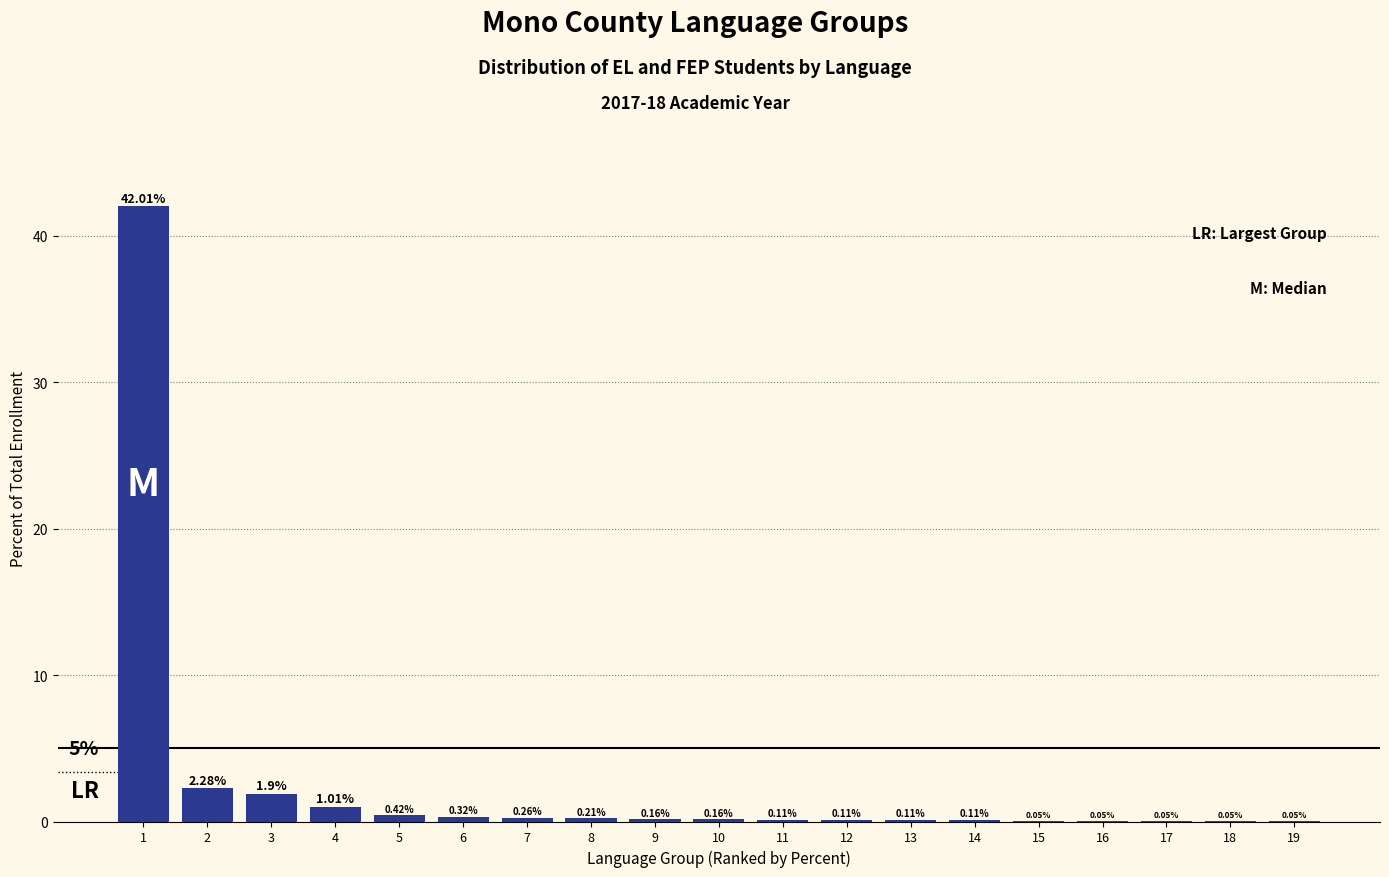

Which has a higher value, 10 or 16?

10